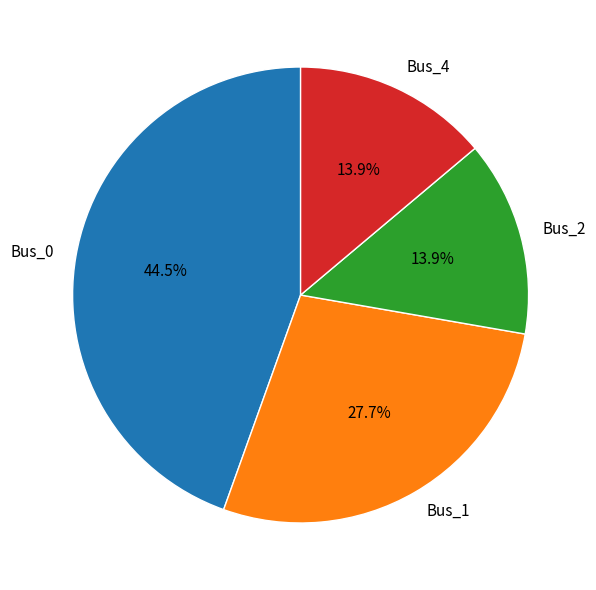

What is the largest slice in the pie chart?

Bus_0